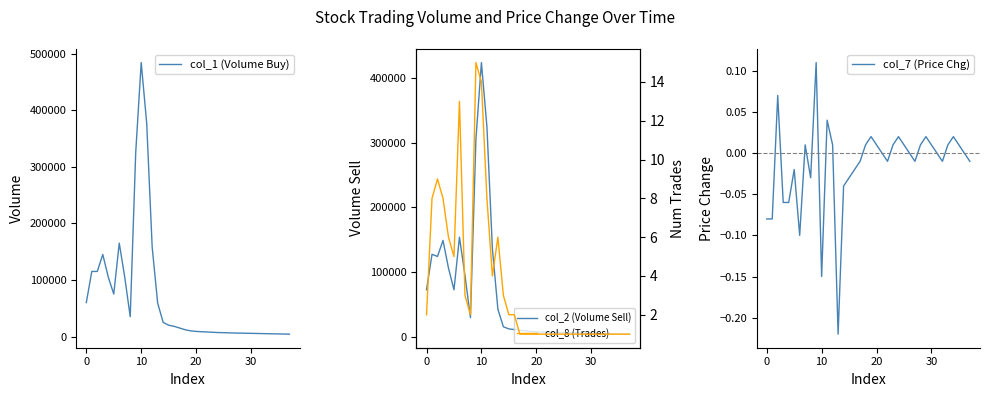

Is the value of col_7 (Price Chg) at 28 greater than the value of col_8 (Trades) at 8?

No